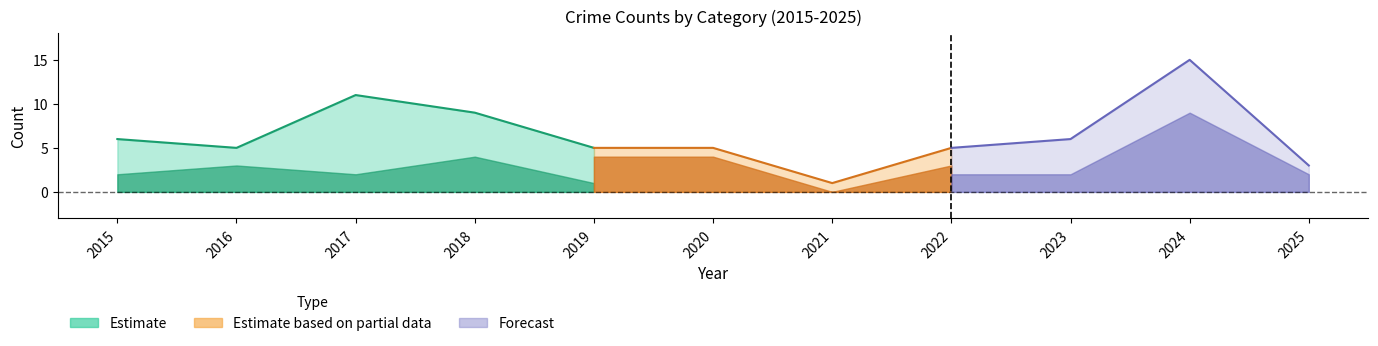

Which has a higher value, 2016 or 2022?

2016